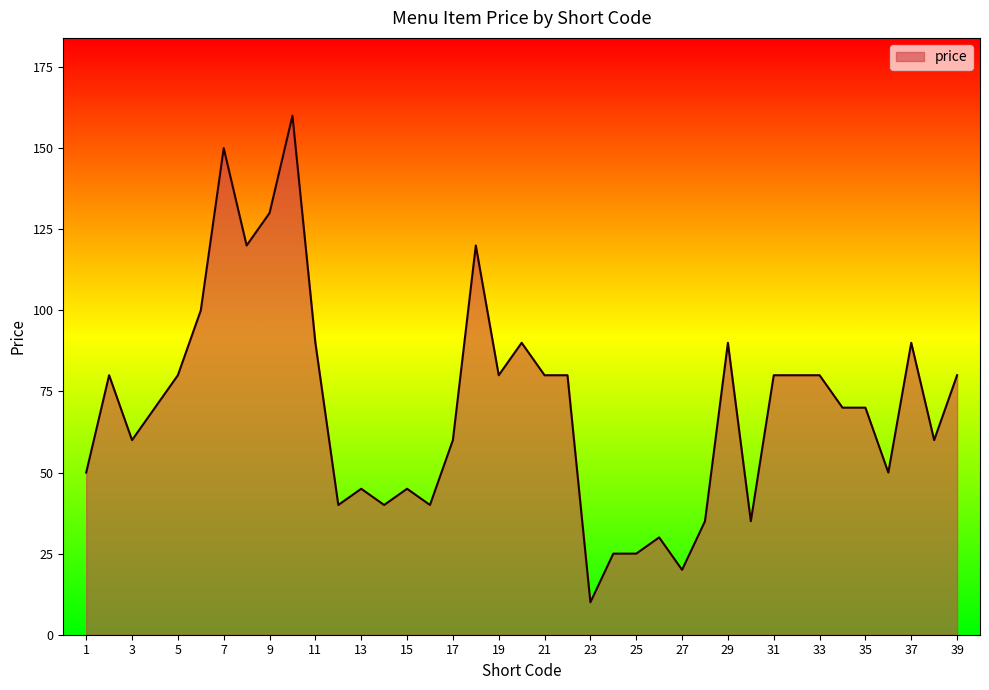

True or false: the data has more than 2 interior local peaks.

True